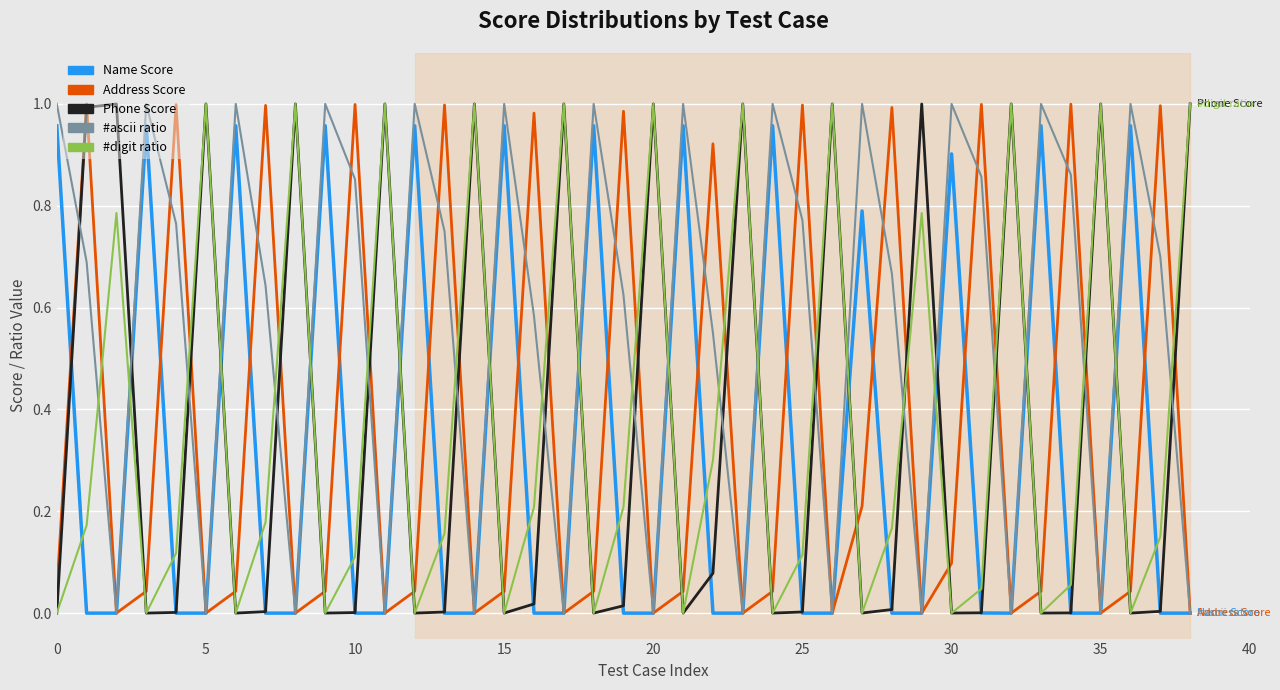

After their last crossing, which series has the higher values: Name Score or #ascii ratio?

Name Score